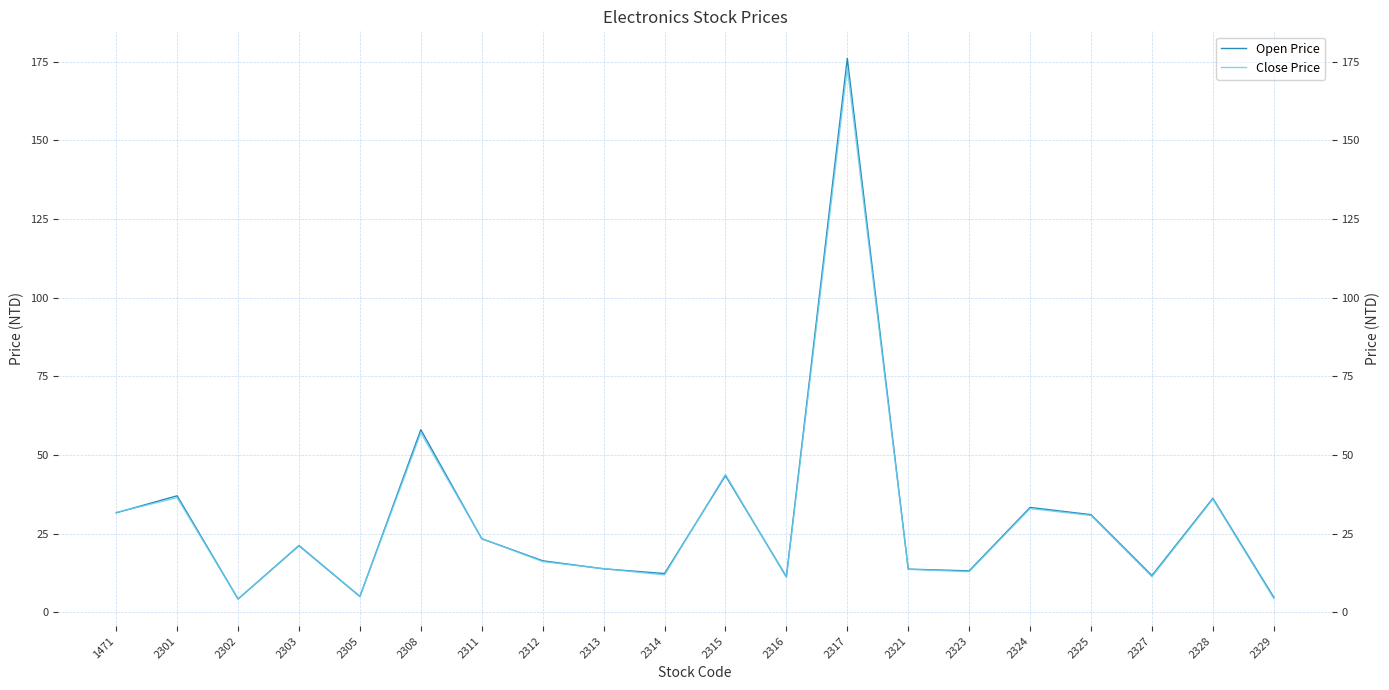

What is the approximate value of Close Price at 2312?

16.1